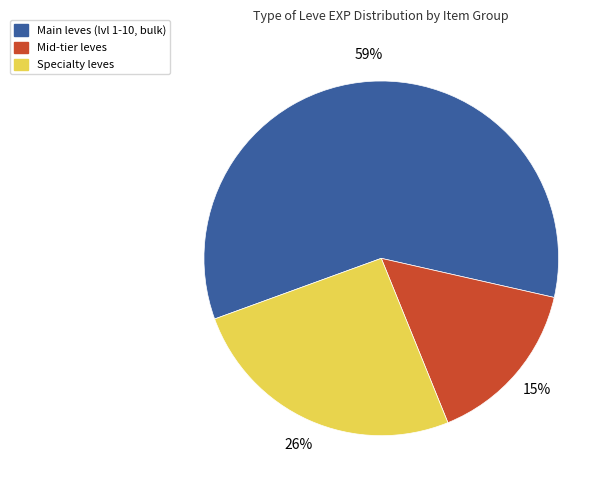

Do Specialty leves and Main leves (lvl 1-10, bulk) together represent more than half of the pie?

Yes